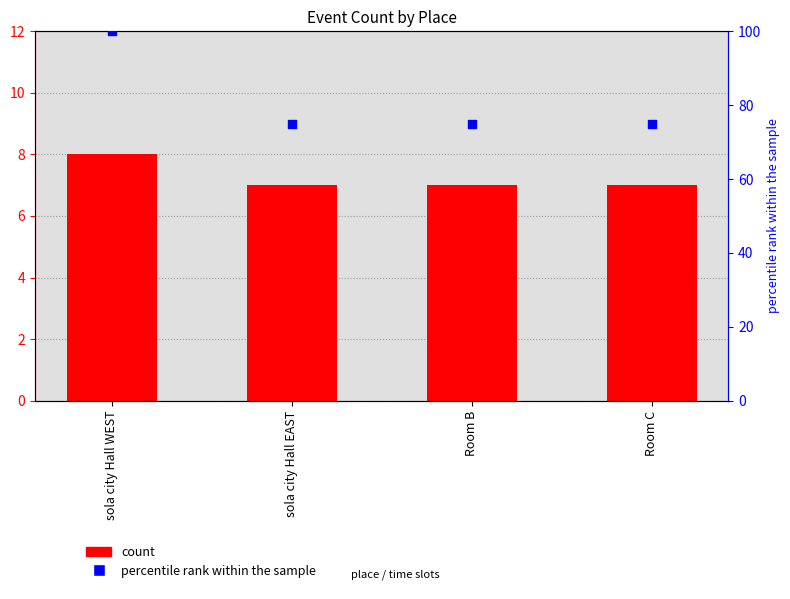

Which series reaches the maximum Y coordinate?

percentile rank within the sample